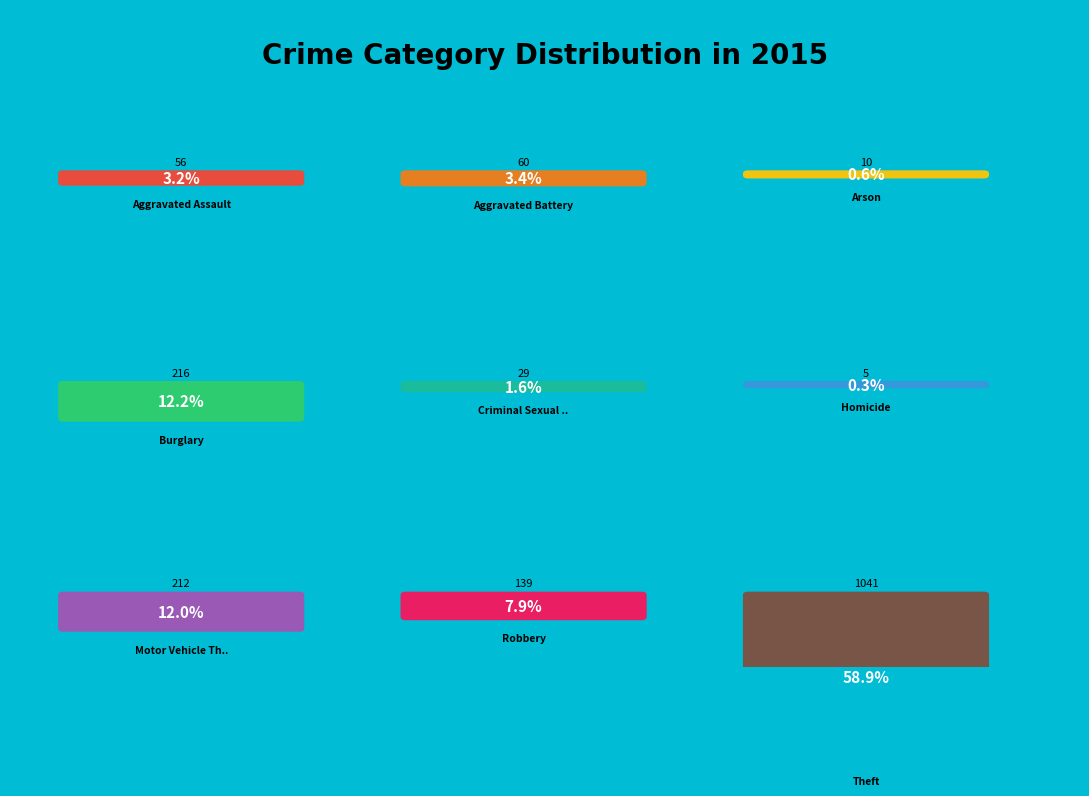

Which category has the smallest portion of the pie?

Homicide